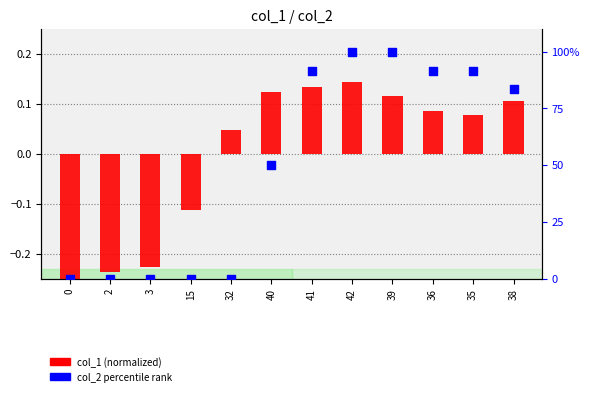

Which series has the largest total across all categories?

col_2 percentile